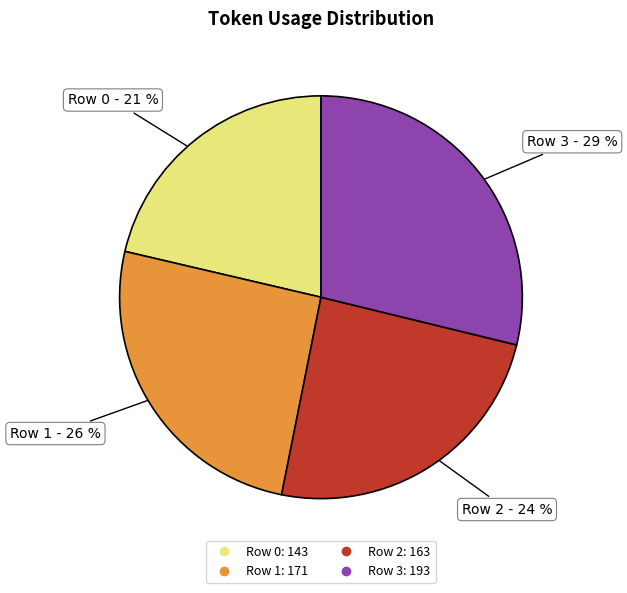

Do Row 1 and Row 3 together represent more than half of the pie?

Yes